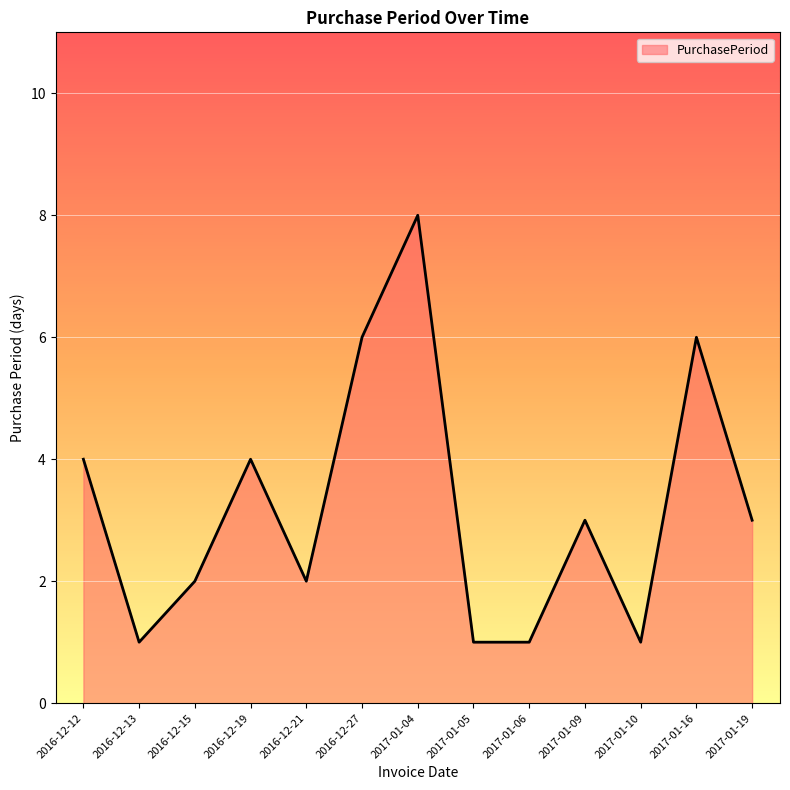

Reading left to right, list all the values displayed in this chart.

4	1	2	4	2	6	8	1	1	3	1	6	3